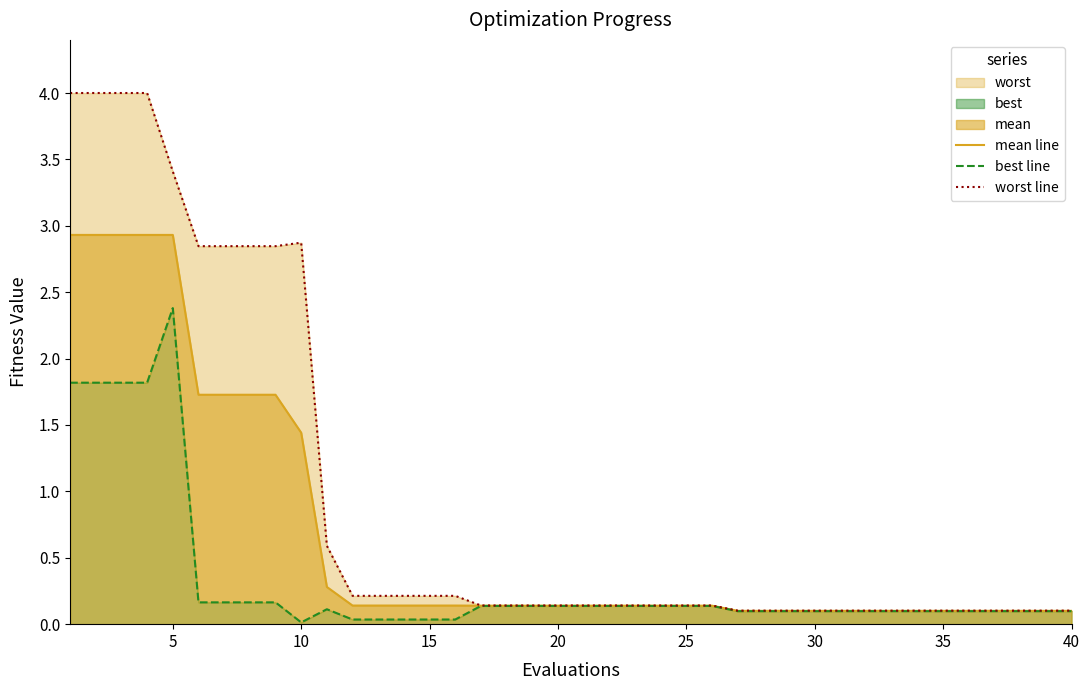

The mean line series shows 0.1 at 15. True or false?

True